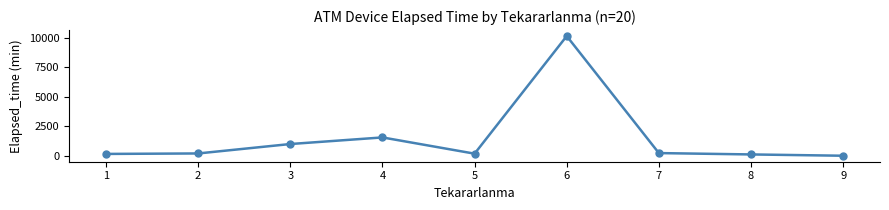

How many points are higher than both their immediate neighbors (excluding endpoints)?

2